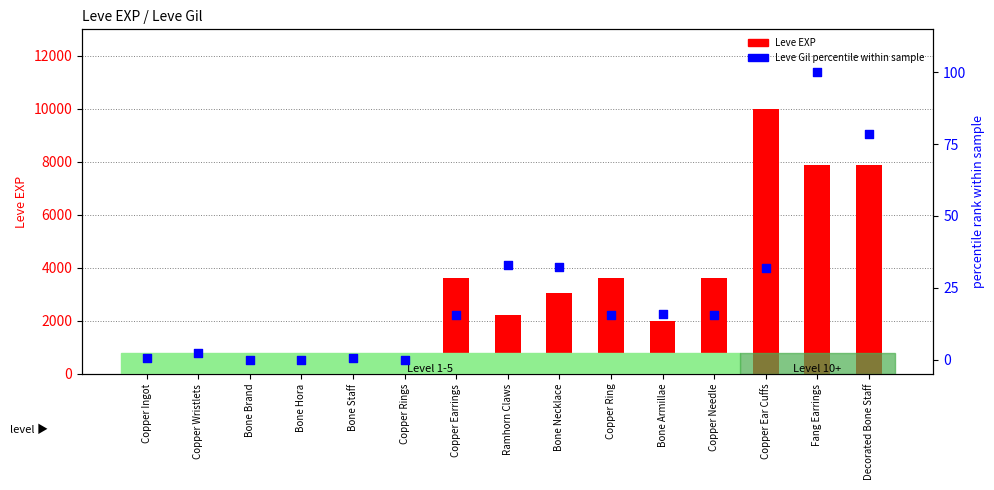

Which series has the widest spread of Y values?

Leve EXP